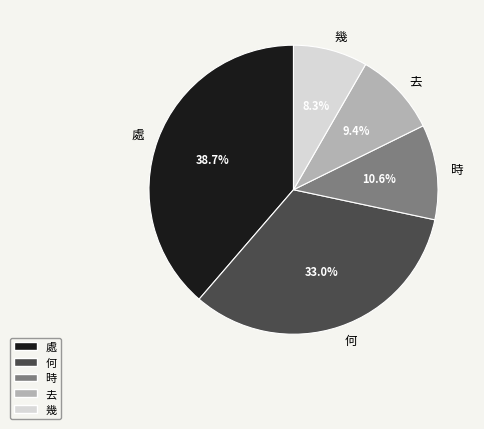

To the nearest percent, what portion does 何 represent?

33%